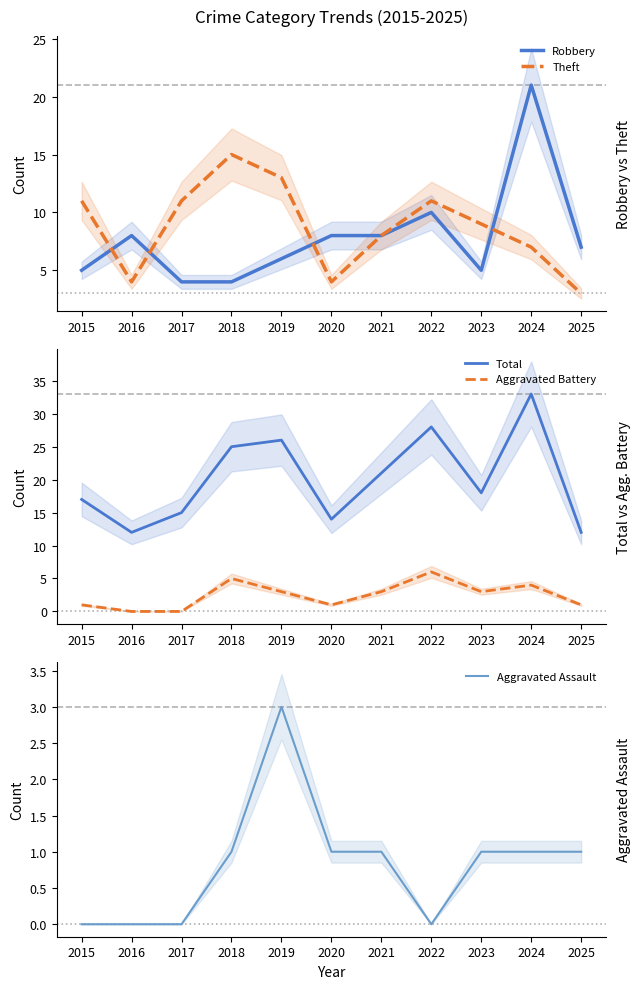

What is the spread (max minus min) of values at 2020?

13